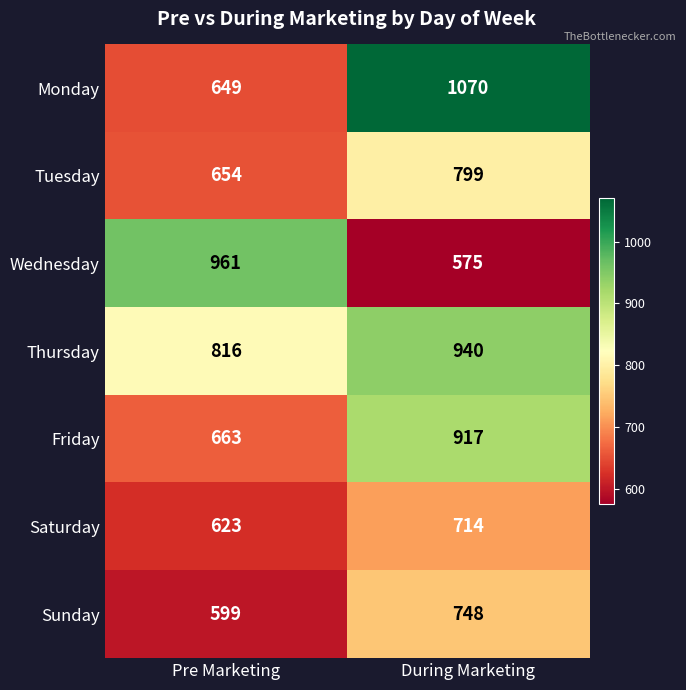

At how many categories does at least one series exceed 814?

2